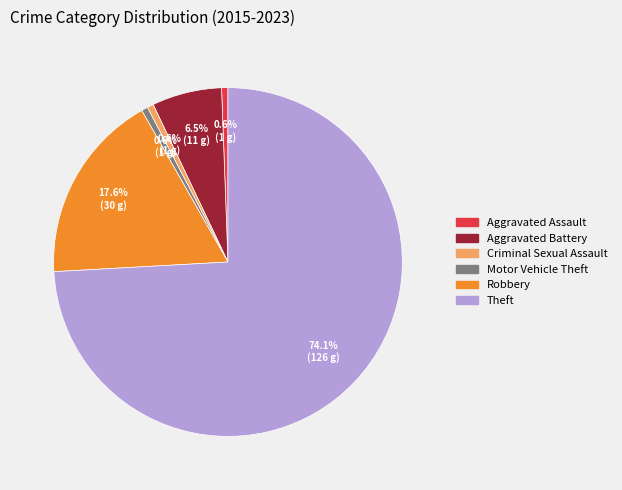

What percentage is the Criminal Sexual Assault slice, to the nearest percent?

1%